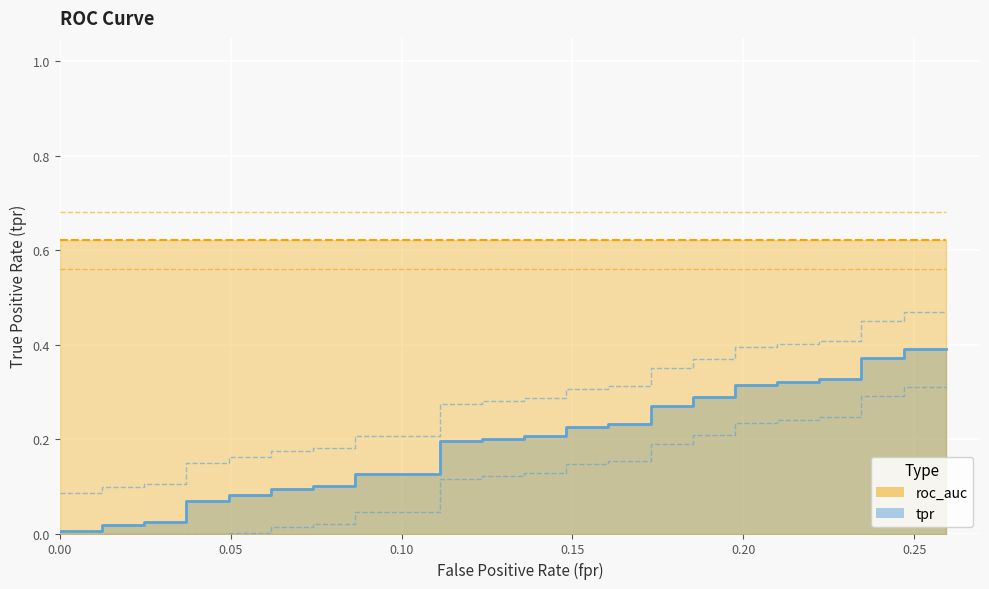

What is the average value?

0.2